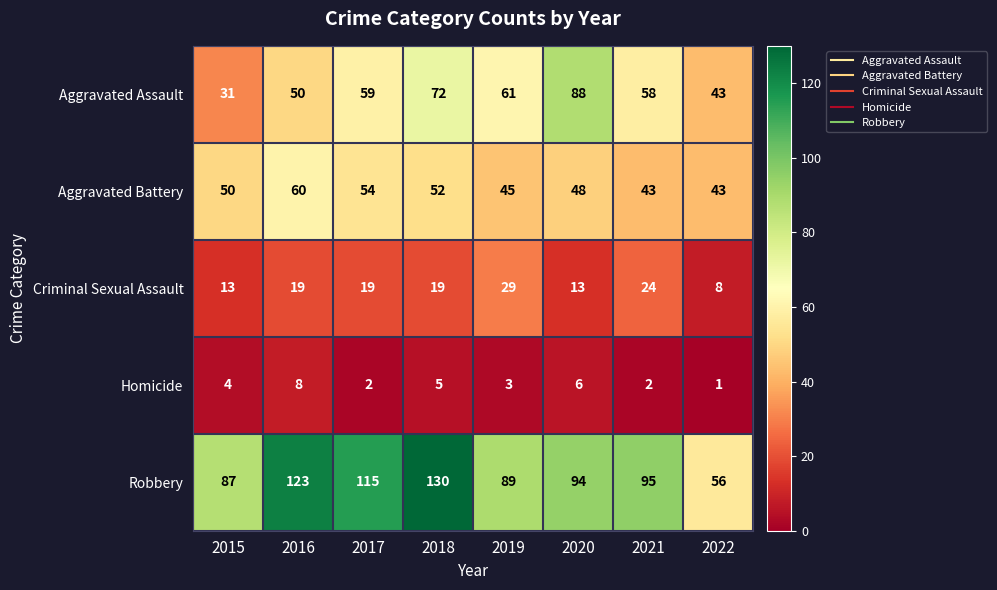

What is the sum of the Aggravated Assault values at 2017 and 2015?

90